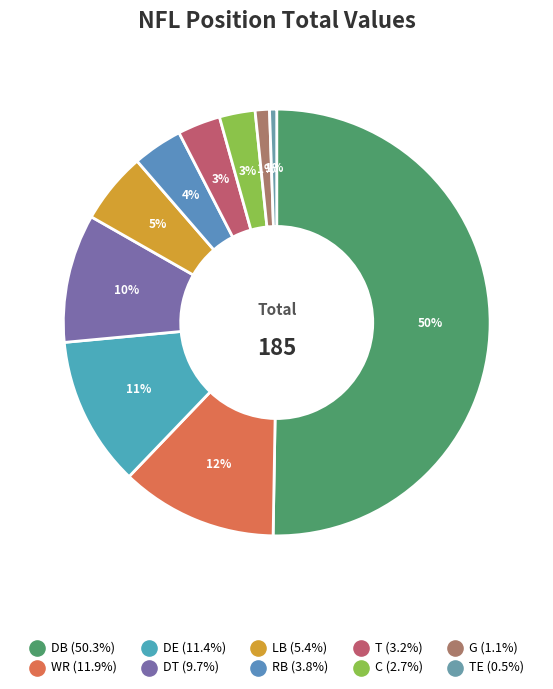

How many slices are in this pie chart?

10